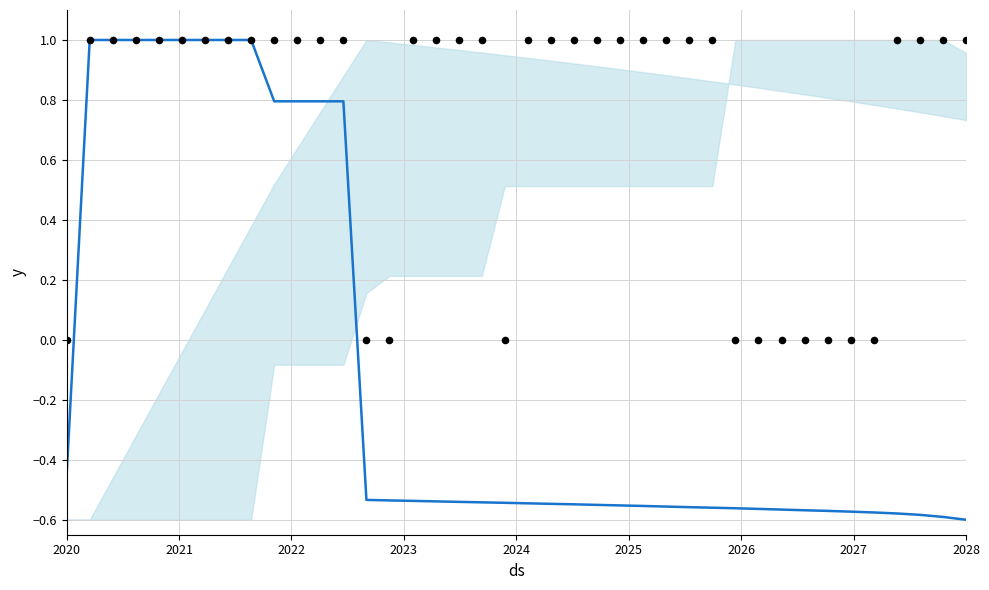

At how many categories does at least one series exceed 0?

29